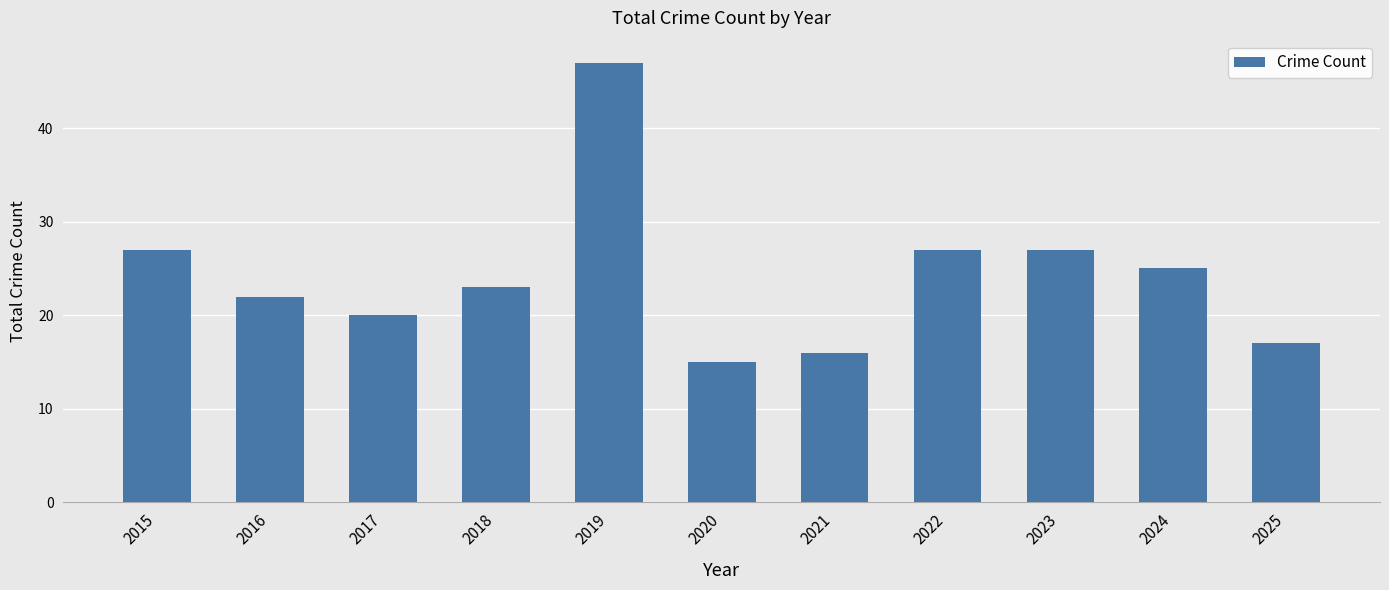

What is the minimum value shown in the chart?

15